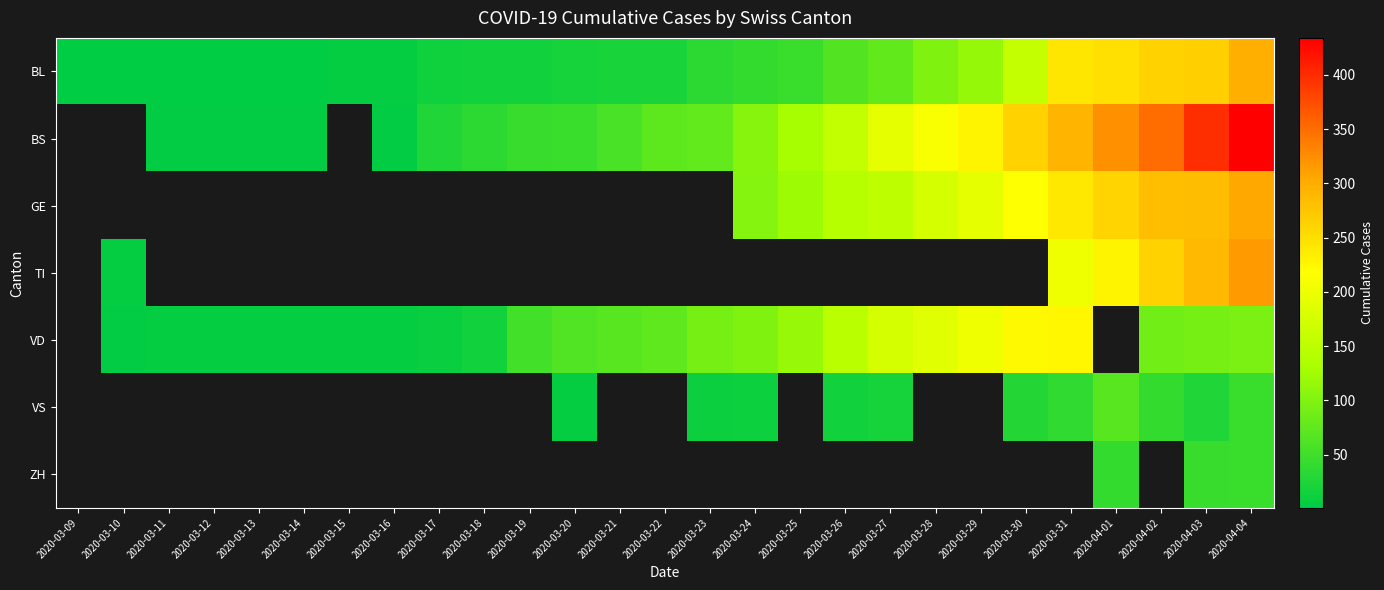

Rank the categories by BS value from highest to lowest.

2020-04-04, 2020-04-03, 2020-04-02, 2020-04-01, 2020-03-31, 2020-03-30, 2020-03-29, 2020-03-28, 2020-03-27, 2020-03-26, 2020-03-25, 2020-03-24, 2020-03-23, 2020-03-22, 2020-03-21, 2020-03-20, 2020-03-19, 2020-03-18, 2020-03-17, 2020-03-09, 2020-03-10, 2020-03-11, 2020-03-12, 2020-03-13, 2020-03-14, 2020-03-15, 2020-03-16